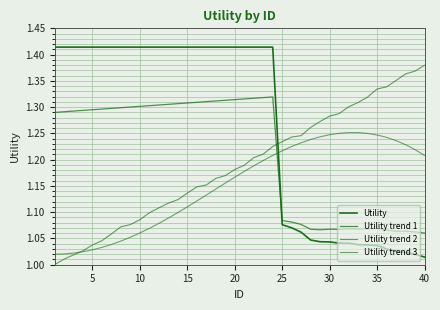

Does the chart display data point markers on the line(s)?

No